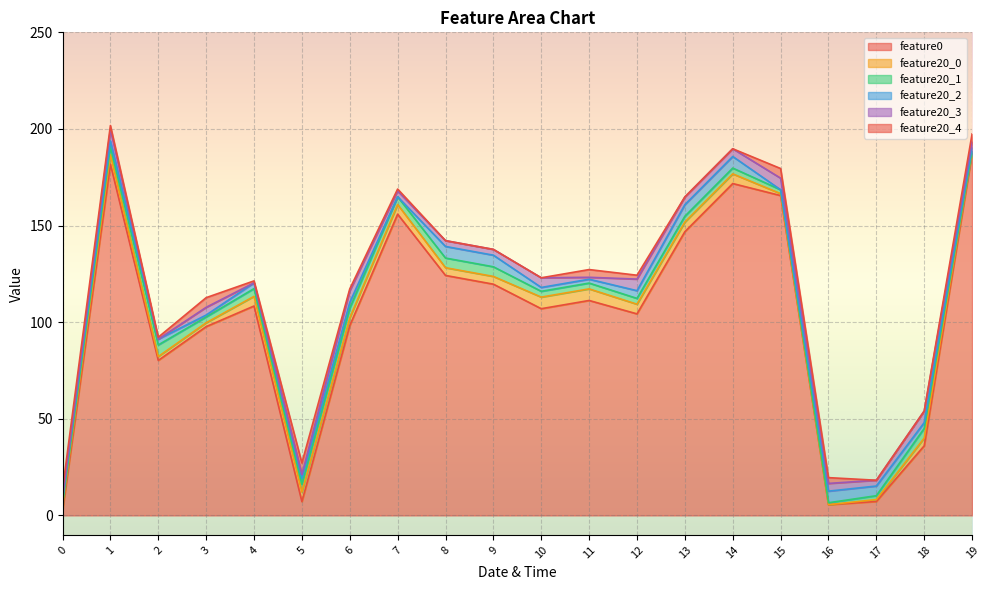

What is the difference between the maximum and second lowest values in the feature20_2 series?

6.0